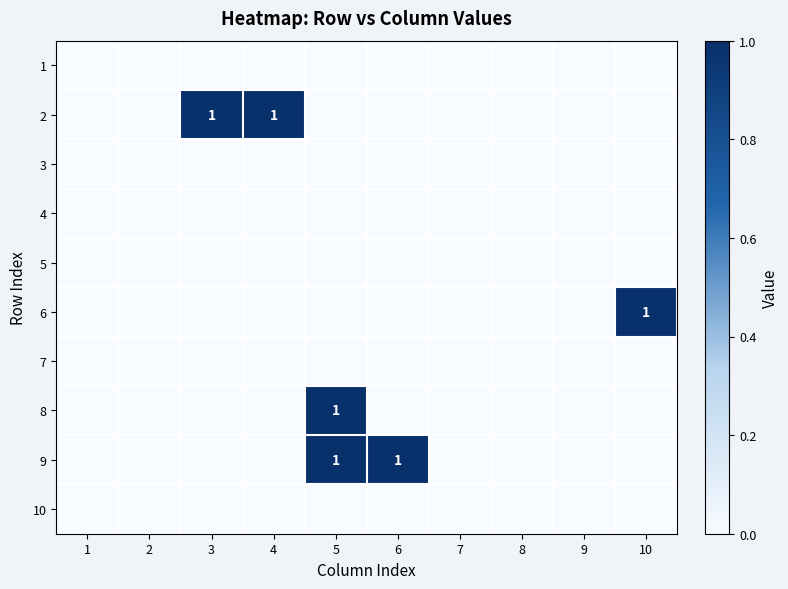

Which category has the lowest value across all series?

1